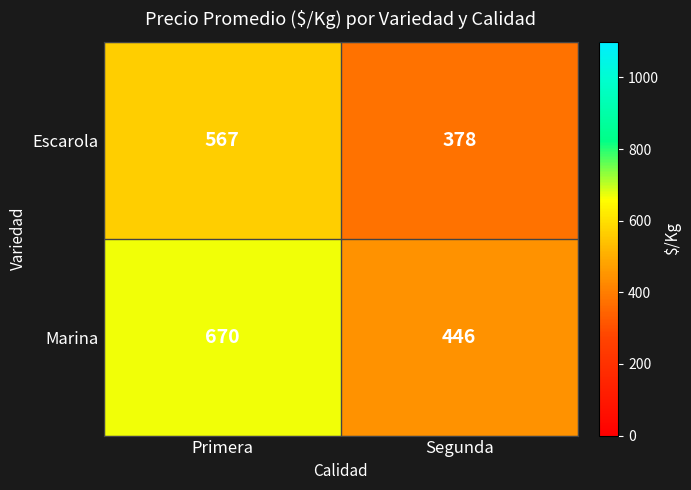

What value does the Escarola series have at Segunda, to the nearest 50?

400